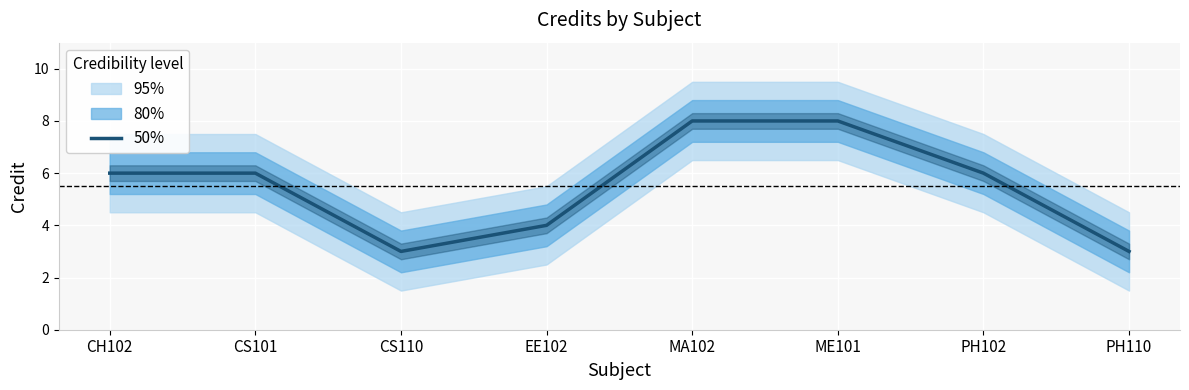

How many interior local valleys (lower than both neighbors) does the data have?

1